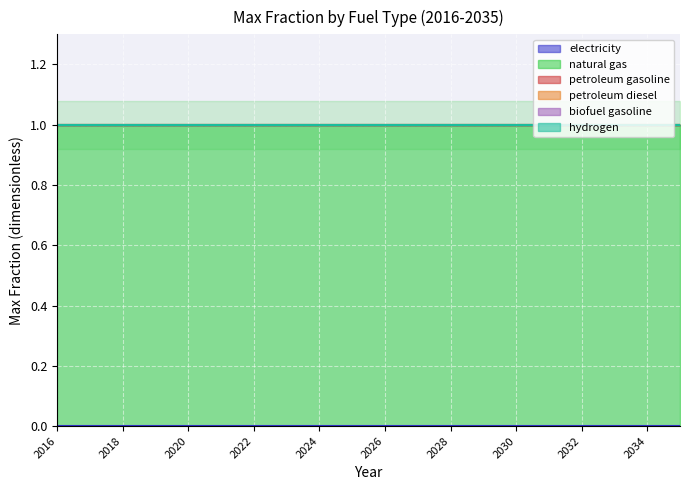

What is the total value across all series at 2033?

1